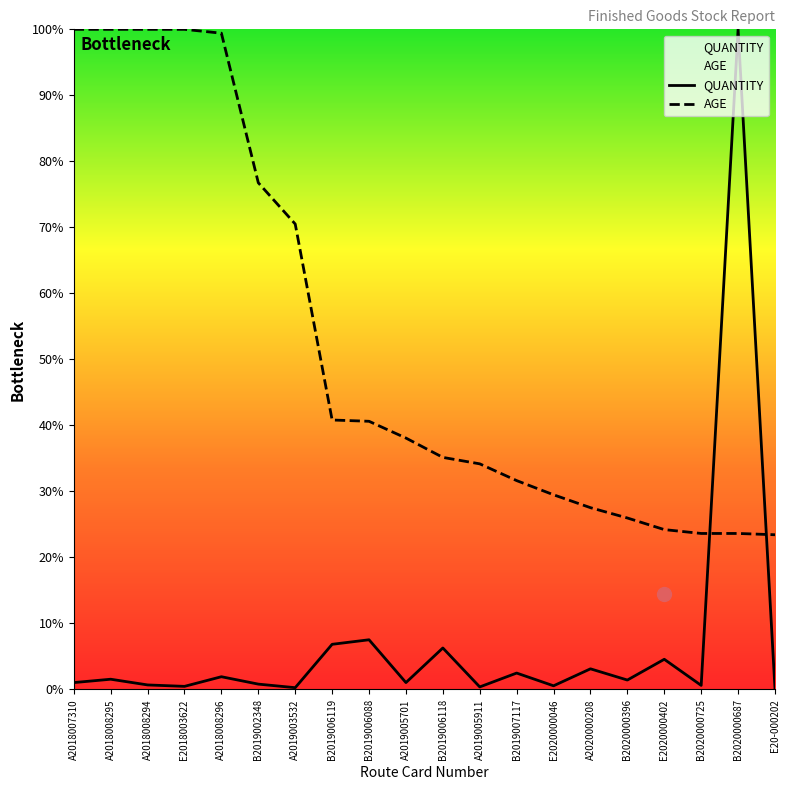

Which category has the lowest value across all series?

E20-000202